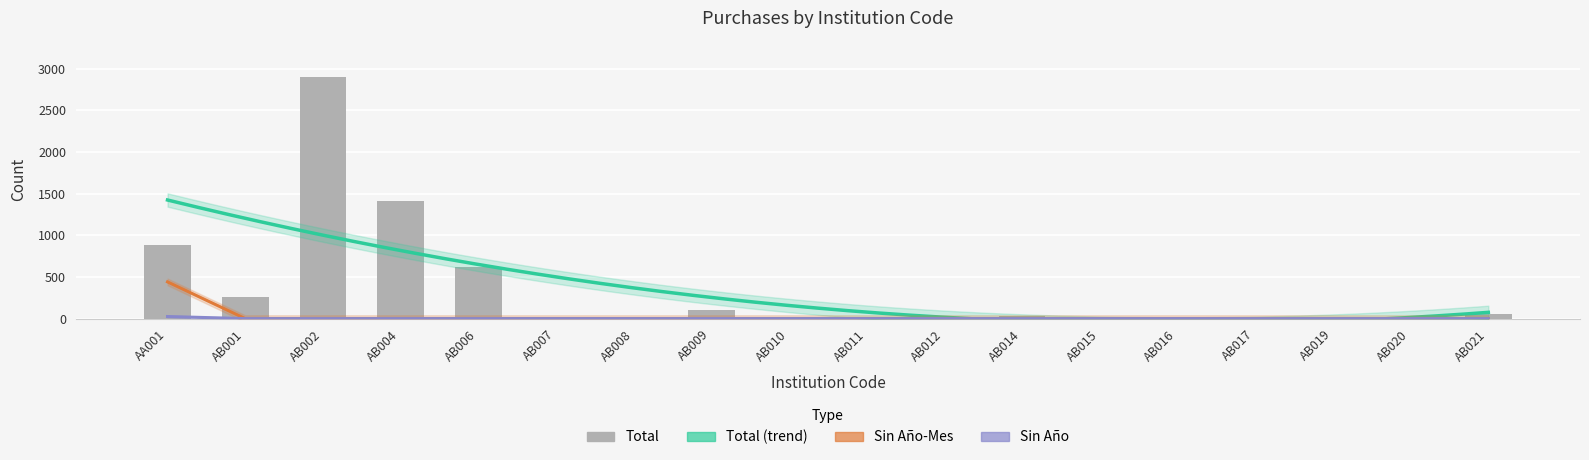

Reading left to right, extract all data points from this chart.

Total: AA001=888	AB001=254	AB002=2903	AB004=1417	AB006=618	AB007=3	AB008=6	AB009=108	AB010=4	AB011=20	AB012=6	AB014=30	AB015=13	AB016=1	AB017=4	AB019=4	AB020=2	AB021=50
Sin Año-Mes: AA001=441	AB001=0	AB002=0	AB004=0	AB006=0	AB007=0	AB008=0	AB009=0	AB010=0	AB011=0	AB012=0	AB014=0	AB015=0	AB016=0	AB017=0	AB019=0	AB020=0	AB021=0
Sin Año: AA001=25	AB001=0	AB002=0	AB004=0	AB006=0	AB007=0	AB008=0	AB009=0	AB010=0	AB011=0	AB012=0	AB014=0	AB015=0	AB016=0	AB017=0	AB019=0	AB020=0	AB021=0